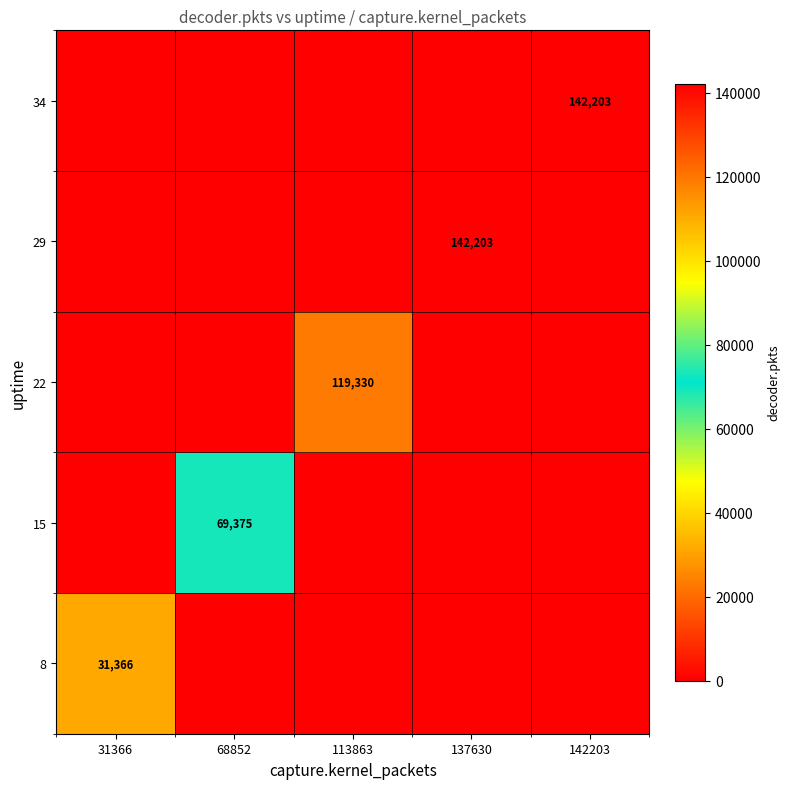

At which category does the chart reach its minimum across all series?

68852